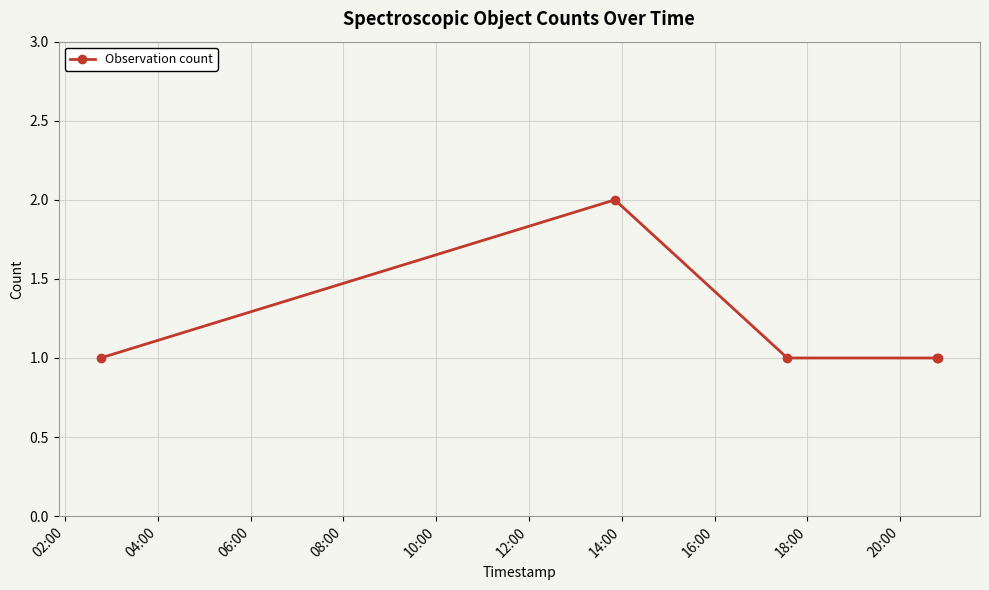

What is the value of the 3rd point from the left?

1